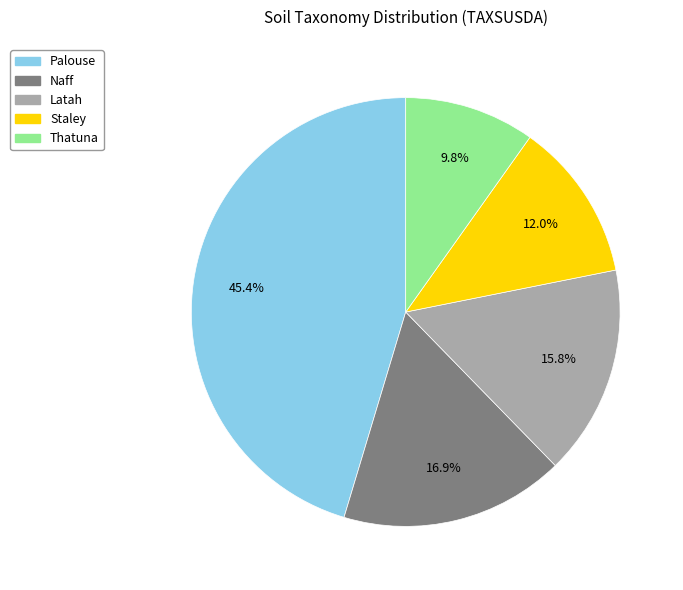

To the nearest percent, what is the combined percentage of Latah and Palouse?

61%